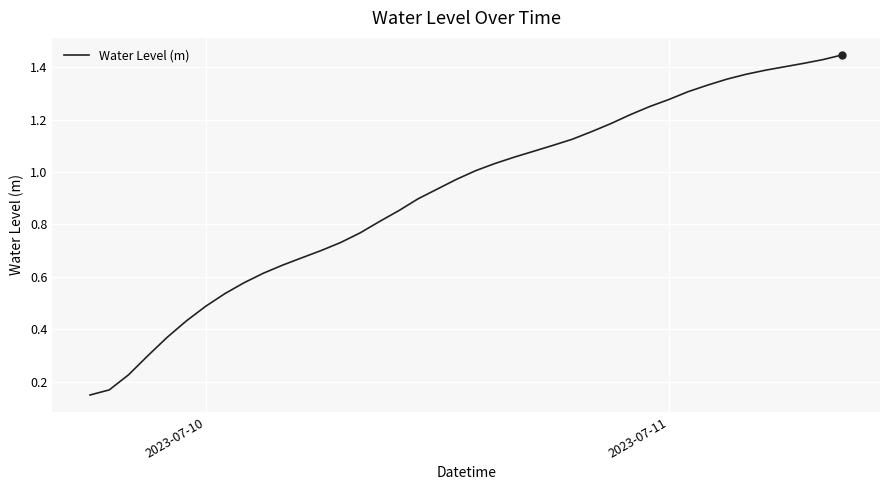

Does the chart have visible grid lines?

Yes